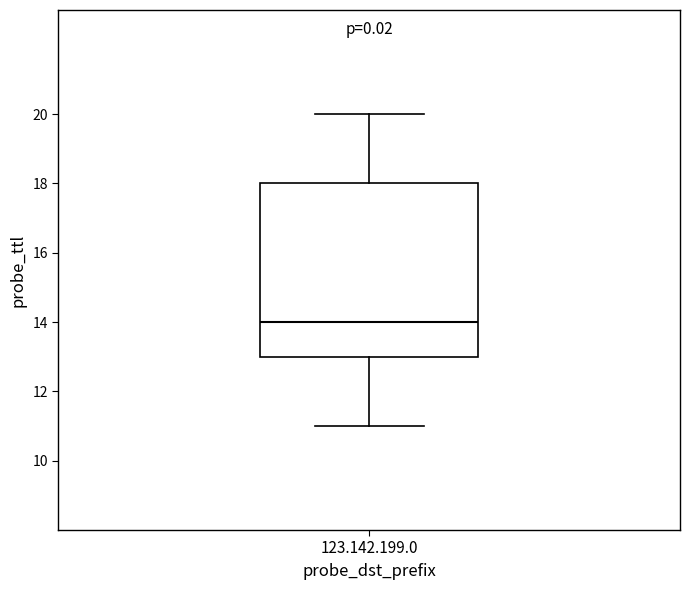

Where does the lower whisker of the box for 123.142.199.0 end on the y-axis? The values are not printed on the chart, so give them approximately, as read against the axis.

11